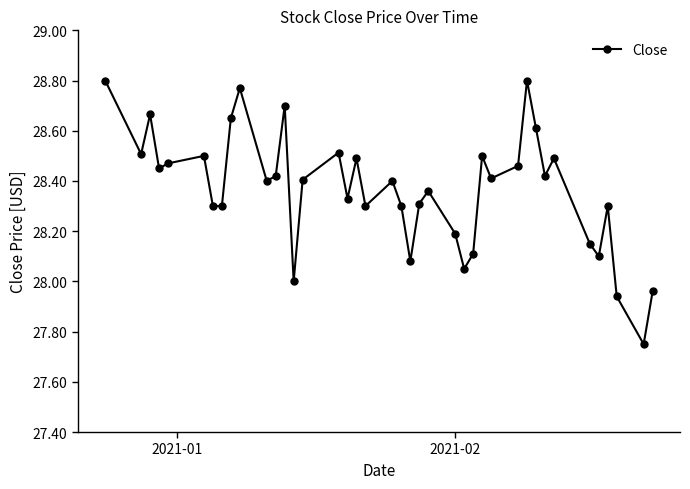

Count the number of data series in this chart.

1